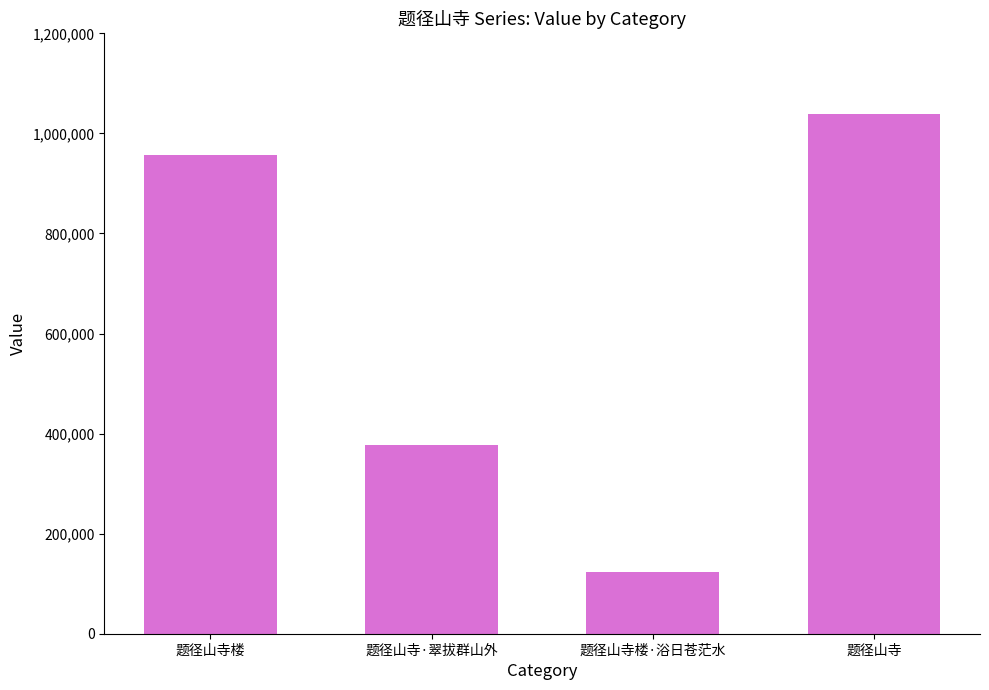

What is the label of the 3rd bar from the right?

题径山寺·翠拔群山外